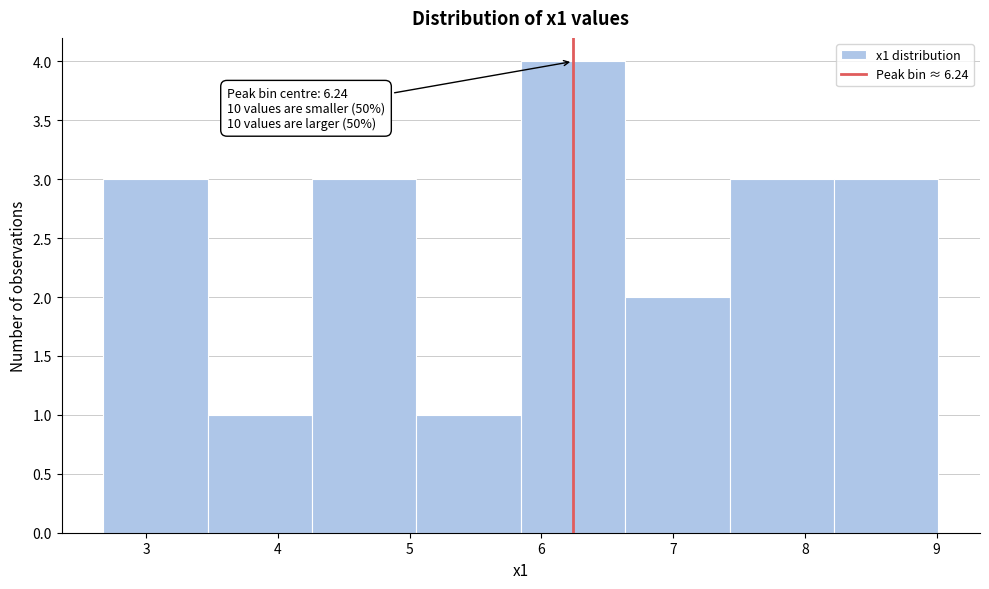

Which range on the x-axis has the tallest bar?

5.8 to 6.6